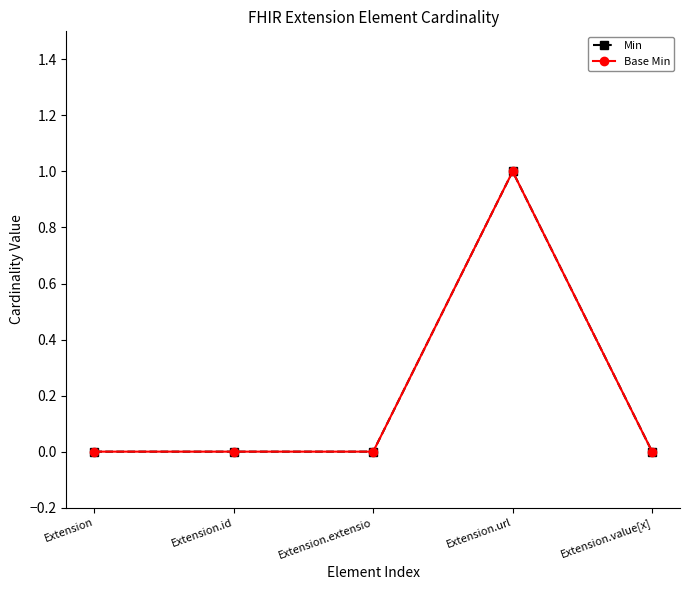

True or false: Base Min has more than 0 interior local peaks.

True